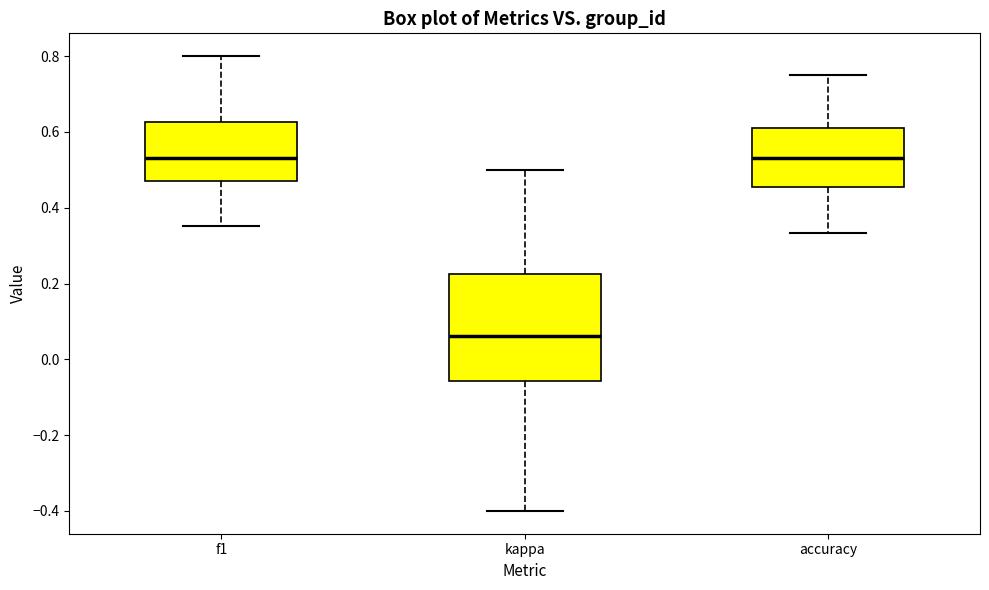

Reading left to right, read every box against the y-axis: the position of its median line, the range the box covers, and the ends of its whiskers. The values are not printed on the chart, so give them approximately, as read against the axis.

f1: median 0.54, box 0.48 to 0.62, whiskers 0.36 to 0.80
kappa: median 0.06, box -0.06 to 0.22, whiskers -0.40 to 0.50
accuracy: median 0.54, box 0.46 to 0.62, whiskers 0.34 to 0.76